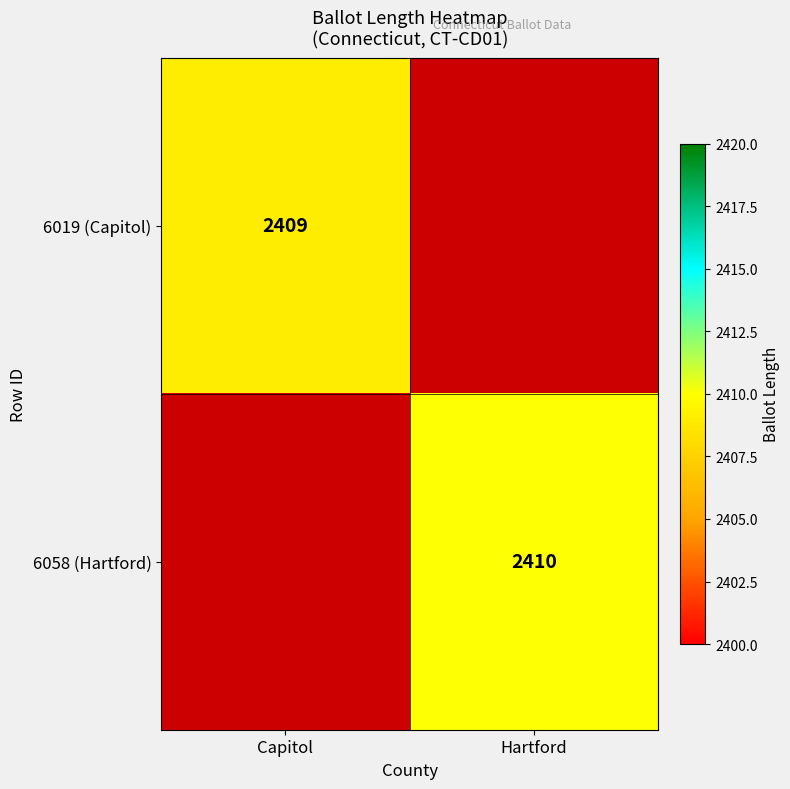

What is the minimum value shown in the chart?

2409.0